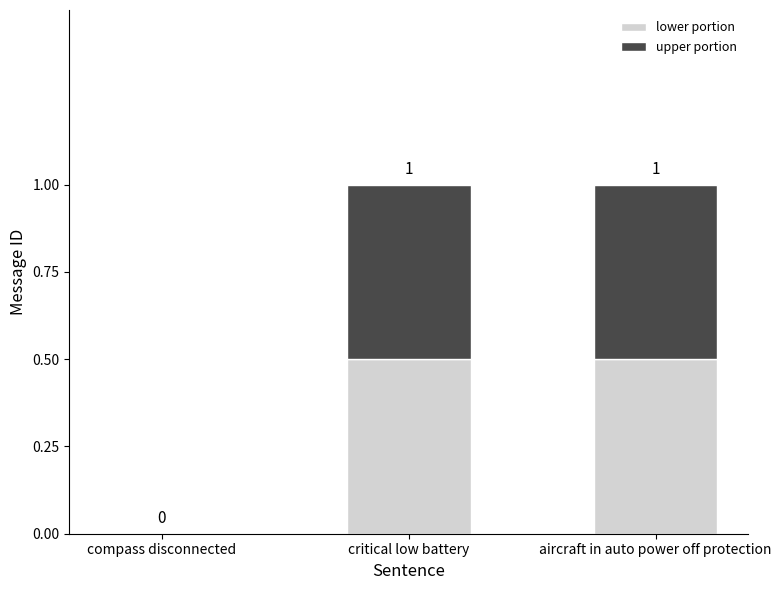

What are all the series names shown in the legend?

lower portion, upper portion